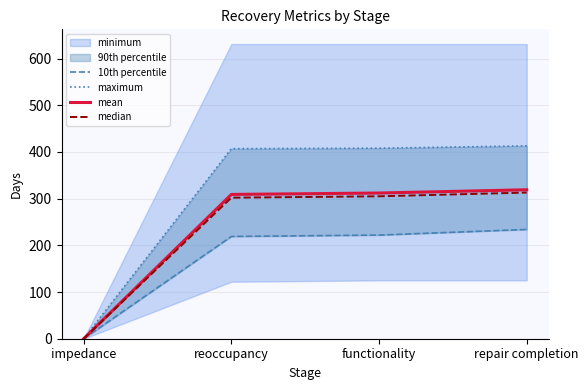

At which category is the sum across all series the highest?

repair completion